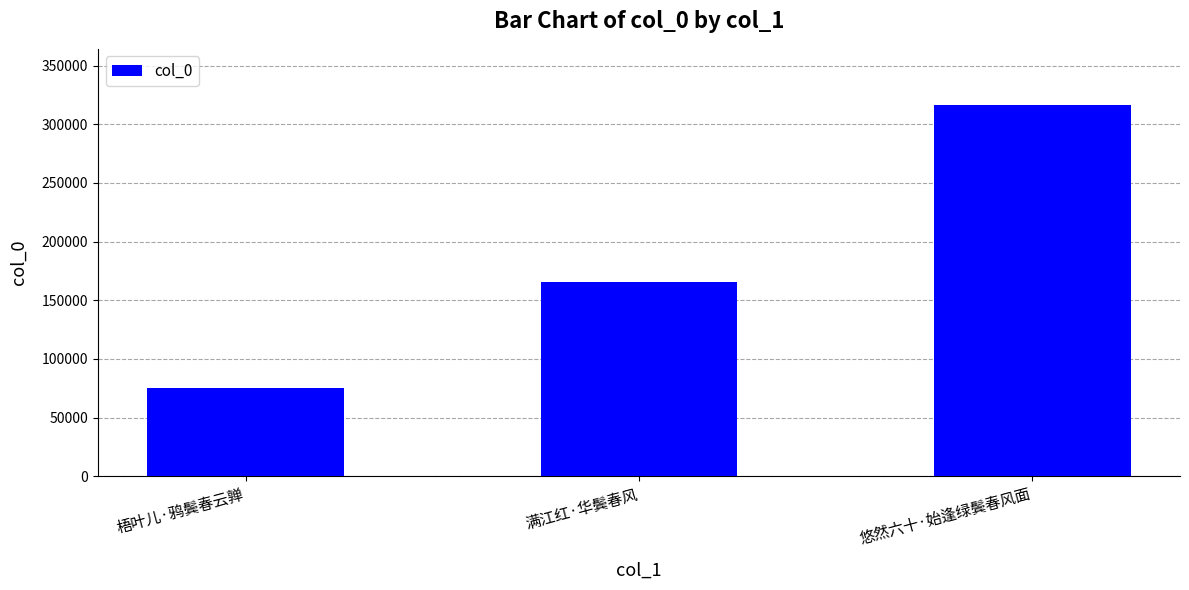

What value does the data have at 梧叶儿·鸦鬓春云亸?

74958